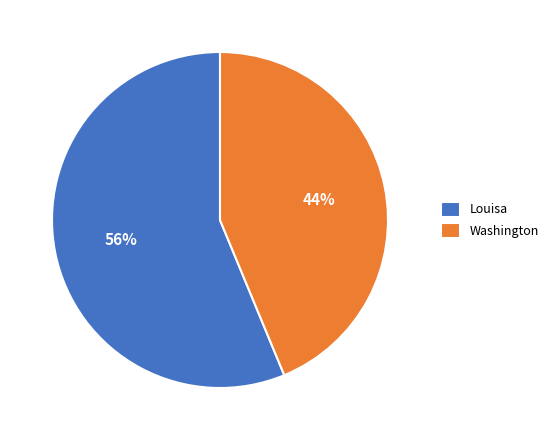

What is the smallest slice in the pie chart?

Washington